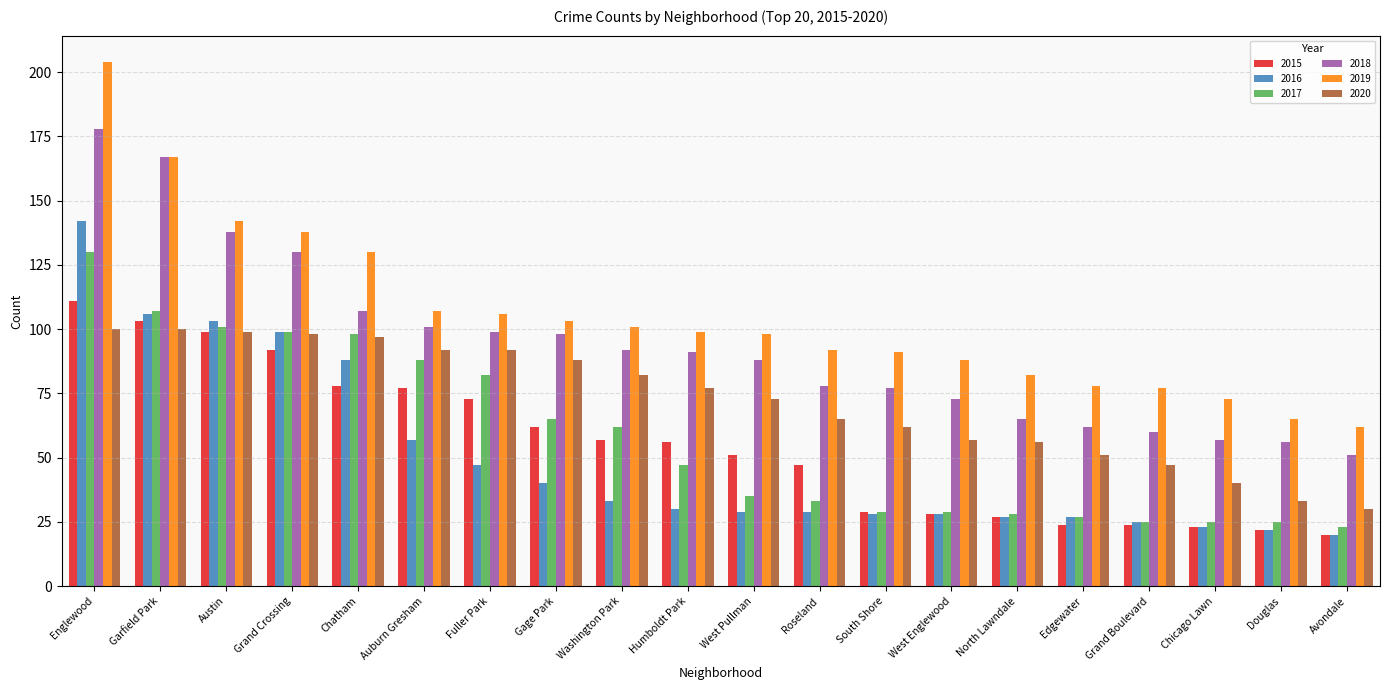

Rank the series by their maximum value, from highest to lowest.

2019, 2018, 2016, 2017, 2015, 2020